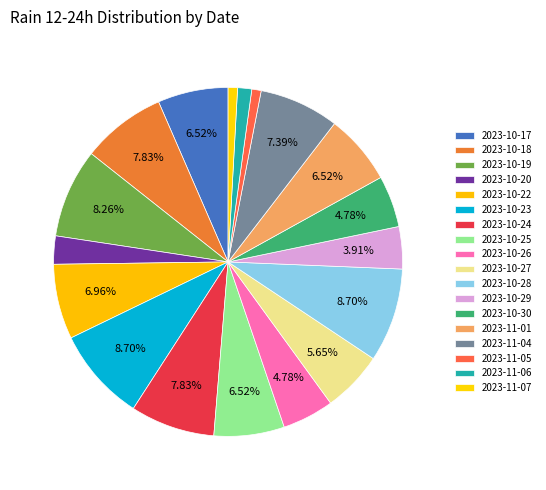

Does any single category account for the majority?

No